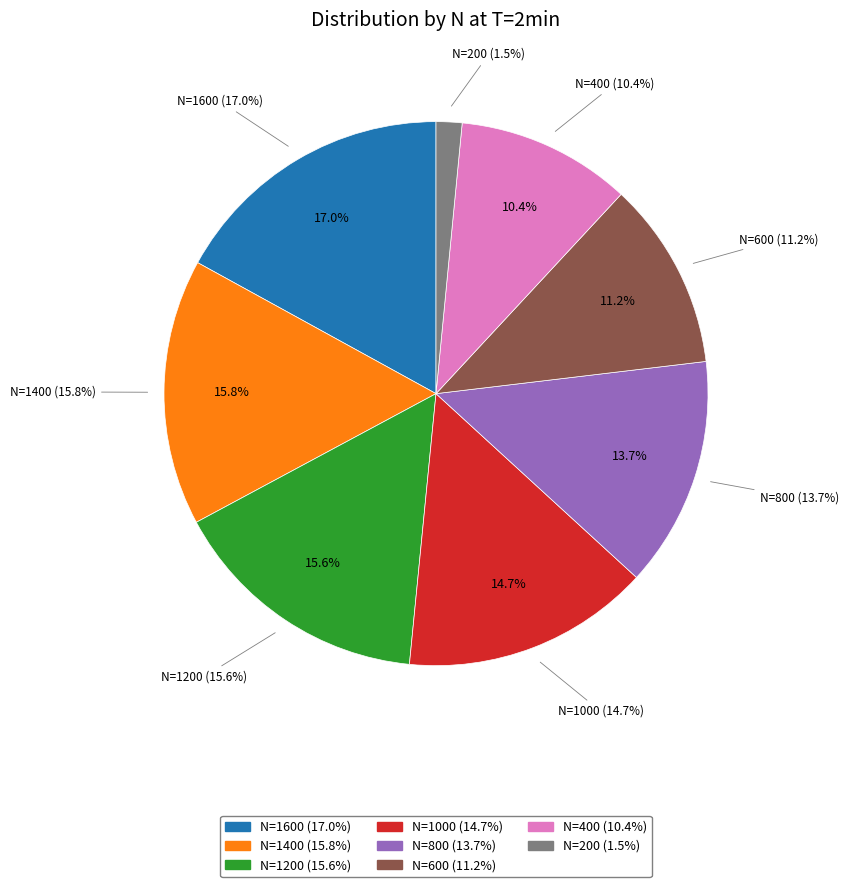

Which category has the smallest portion of the pie?

N=200